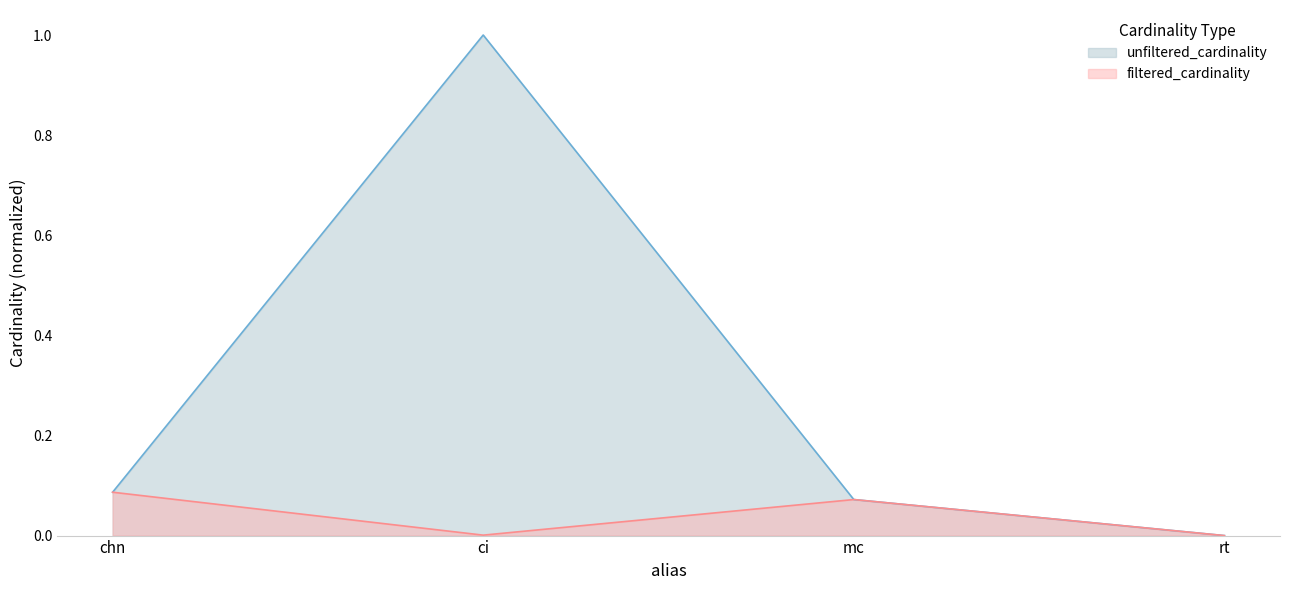

Does the chart have visible grid lines?

No